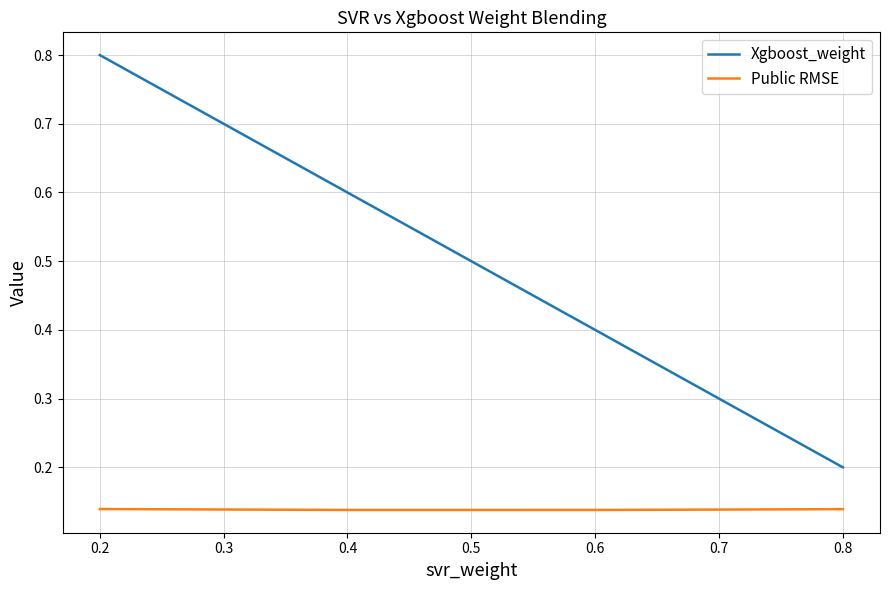

True or false: Xgboost_weight and Public RMSE intersect in this chart.

False